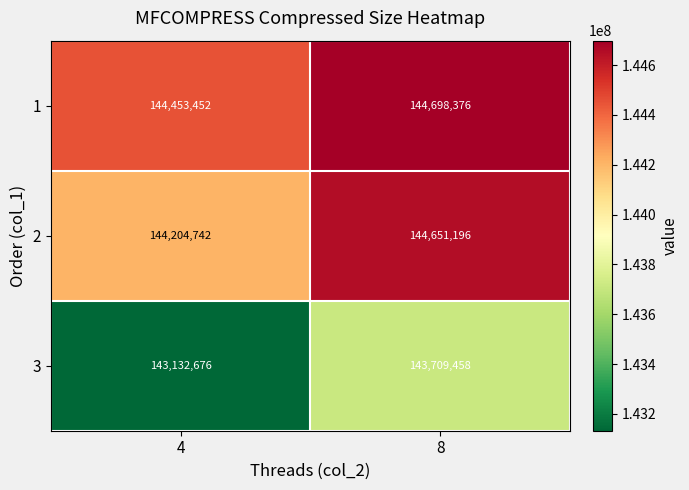

What value does the 3 series have at 4?

143132676